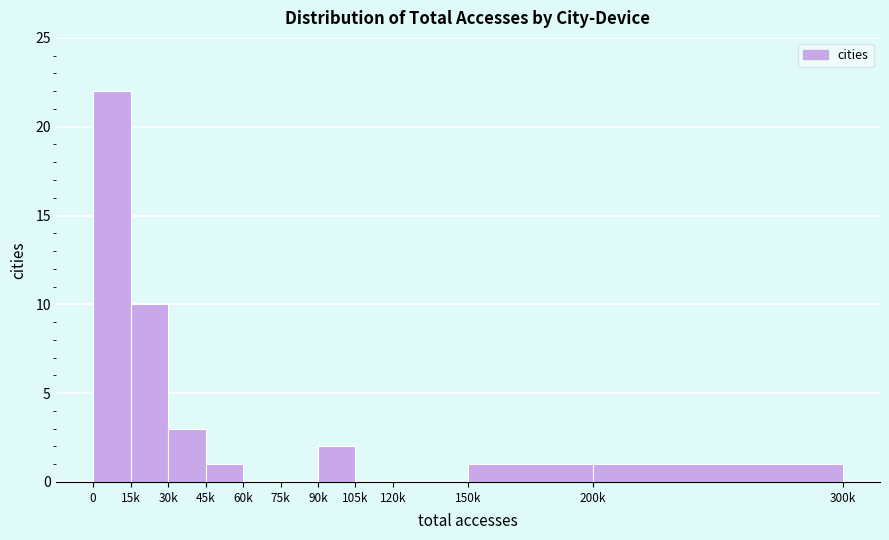

Reading right to left, what are all the values shown in this chart?

200k=1	150k=1	120k=0	105k=0	90k=2	75k=0	60k=0	45k=1	30k=3	15k=10	0=22